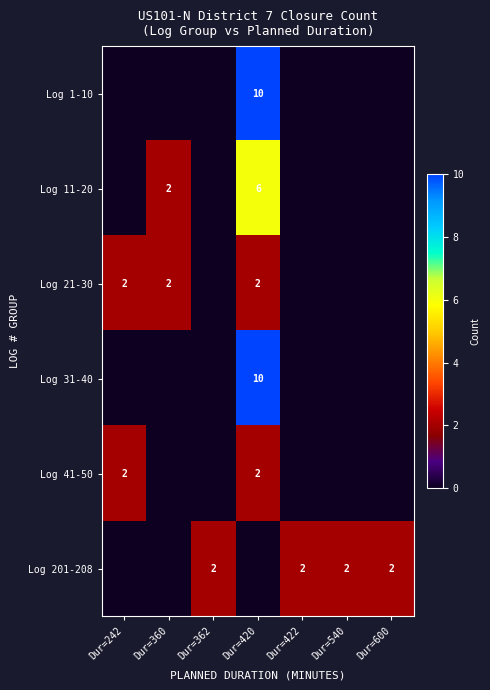

True or false: Log 201-208 has a value of 2 at Dur=362.

True